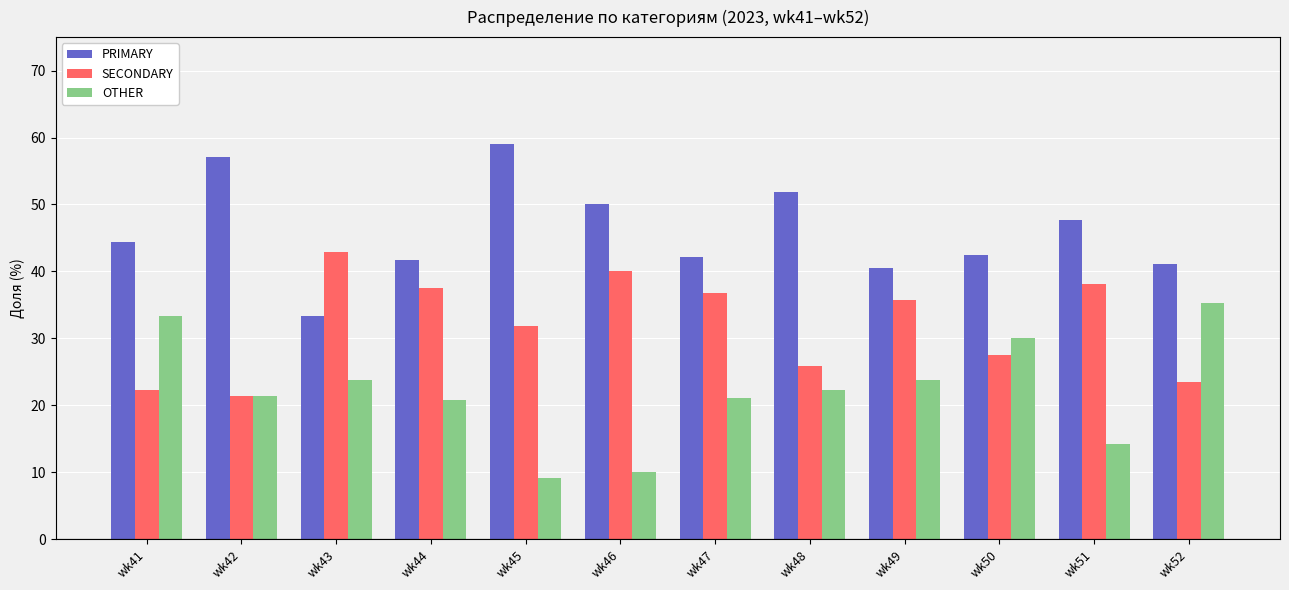

Count the number of categories in the chart.

12